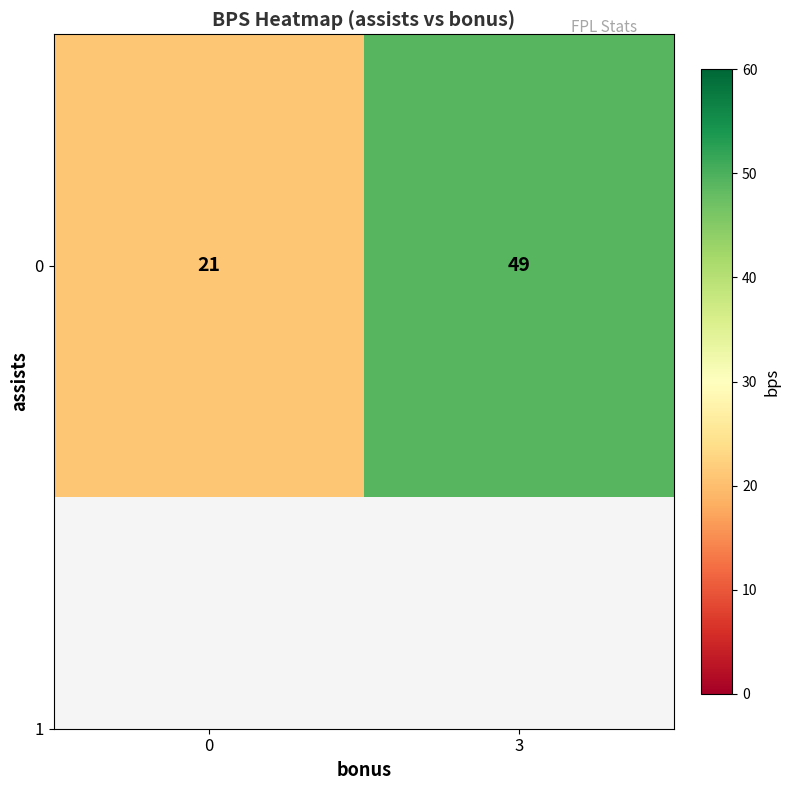

What is the sum of all values?

70